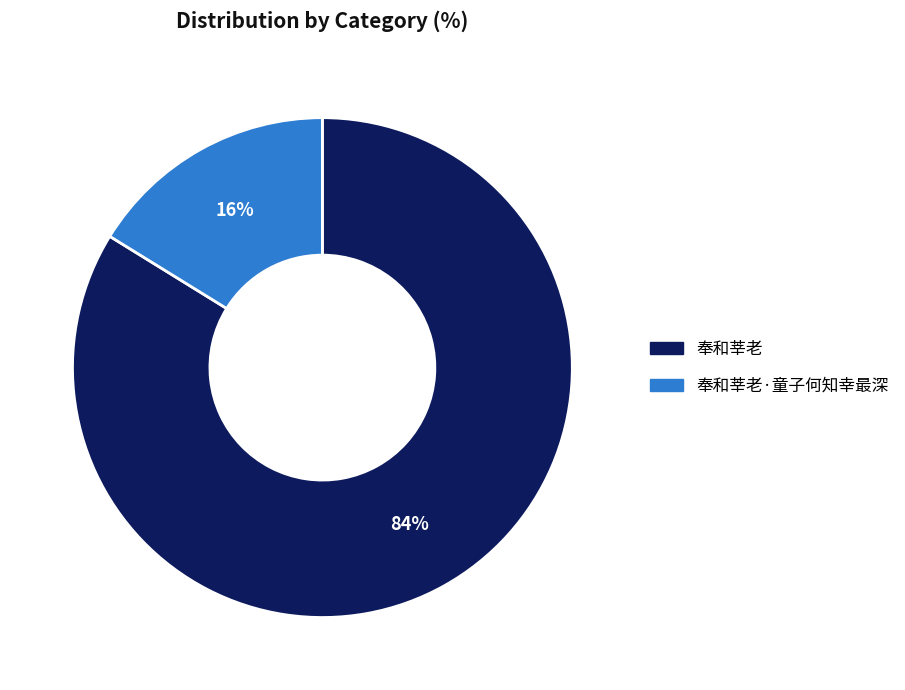

Do 奉和莘老·童子何知幸最深 and 奉和莘老 together represent more than half of the pie?

Yes